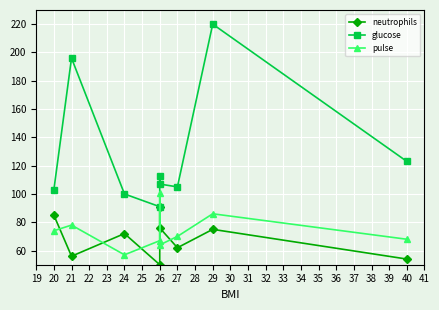

How many series are shown in this chart?

3